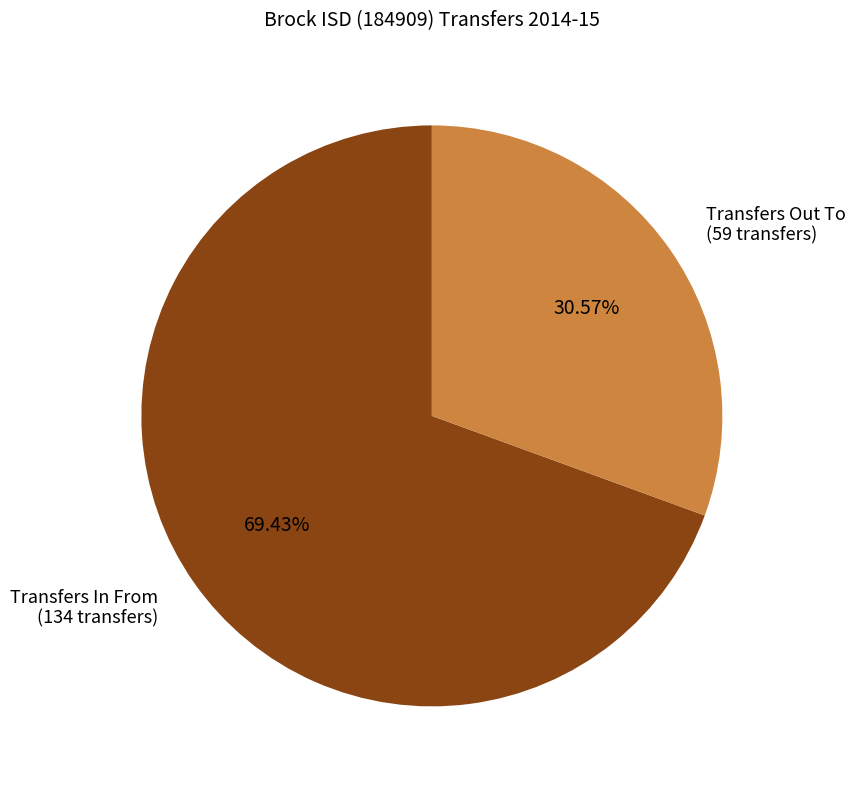

How many segments does this pie chart have?

2